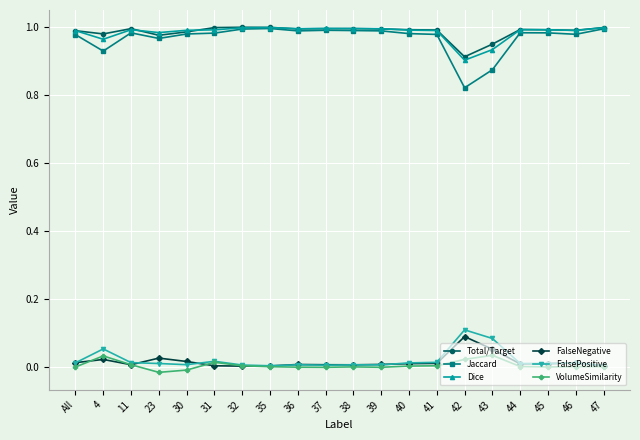

Which series has the widest spread of values?

Jaccard